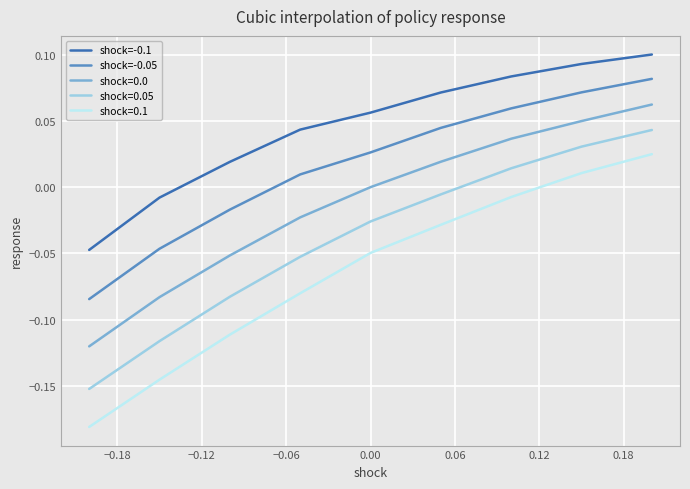

True or false: shock=-0.05 and shock=-0.1 intersect in this chart.

False